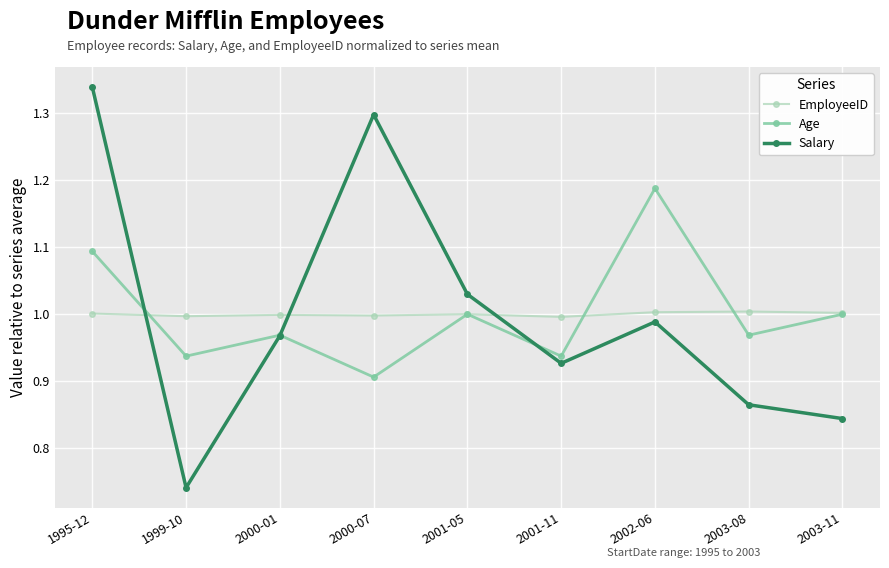

At which label does Salary reach its minimum?

1999-10